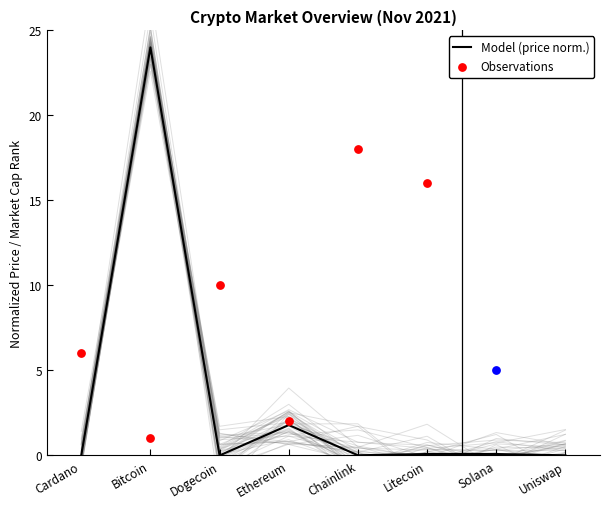

Which has a higher value, Bitcoin or Uniswap?

Bitcoin